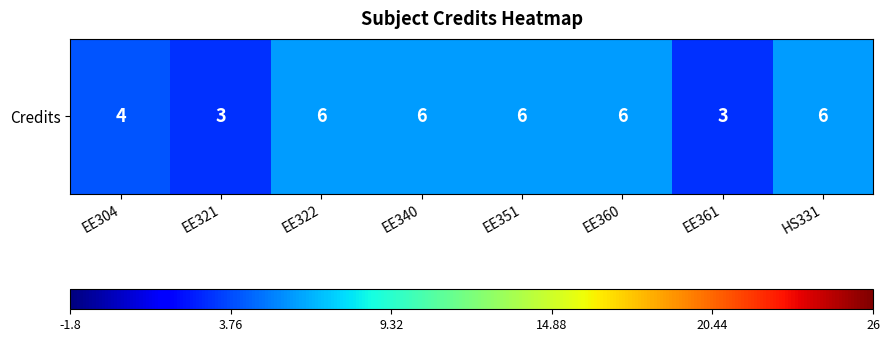

Which has a higher value, EE340 or EE322?

EE340